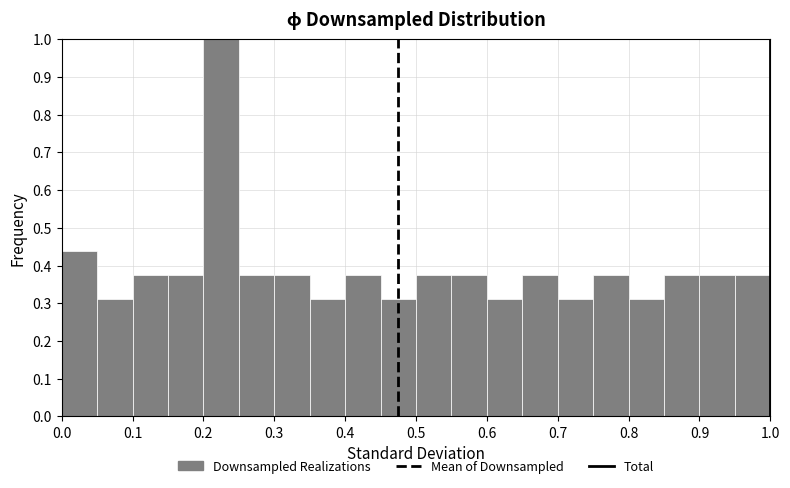

Reading left to right, transcribe this chart: for each bar, give the range it covers on the x-axis and its height. The values are not printed on the chart, so give them approximately, as read against the axis.

0.00 to 0.05: 0.44
0.05 to 0.10: 0.31
0.10 to 0.15: 0.38
0.15 to 0.20: 0.38
0.20 to 0.25: 1.00
0.25 to 0.30: 0.38
0.30 to 0.35: 0.38
0.35 to 0.40: 0.31
0.40 to 0.45: 0.38
0.45 to 0.50: 0.31
0.50 to 0.55: 0.38
0.55 to 0.60: 0.38
0.60 to 0.65: 0.31
0.65 to 0.70: 0.38
0.70 to 0.75: 0.31
0.75 to 0.80: 0.38
0.80 to 0.85: 0.31
0.85 to 0.90: 0.38
0.90 to 0.95: 0.38
0.95 to 1.00: 0.38